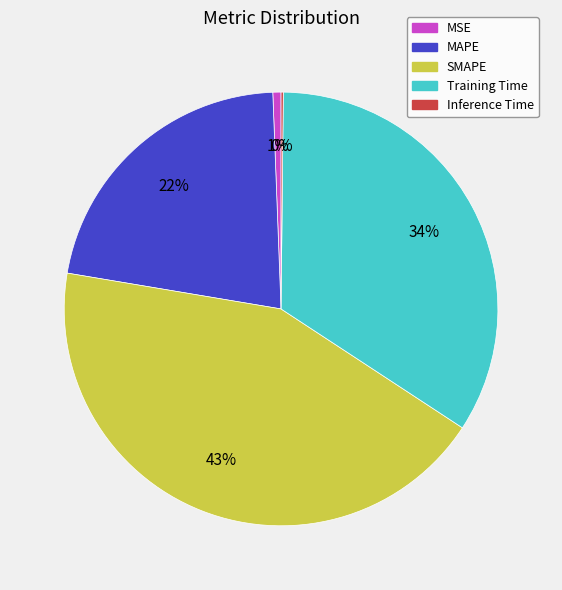

True or false: Training Time accounts for 47% of the total.

False